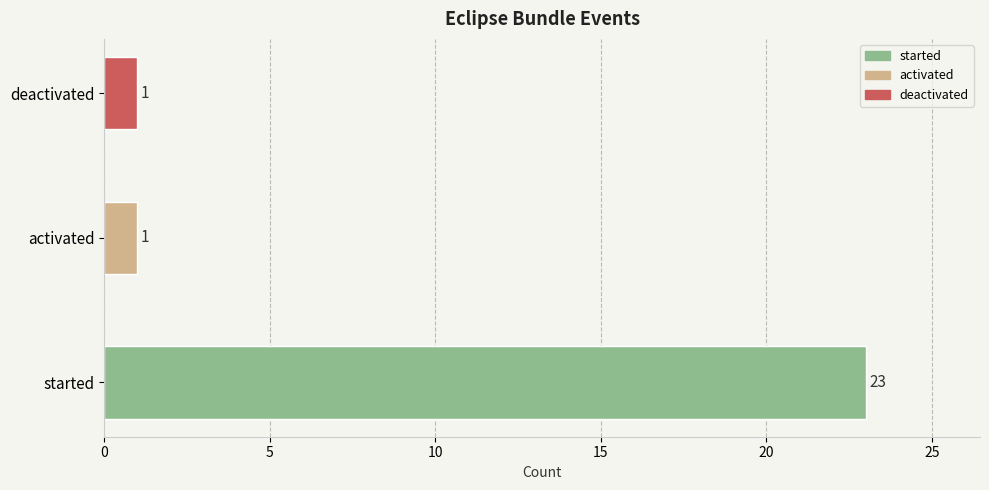

What is the change in value from started to activated?

-22